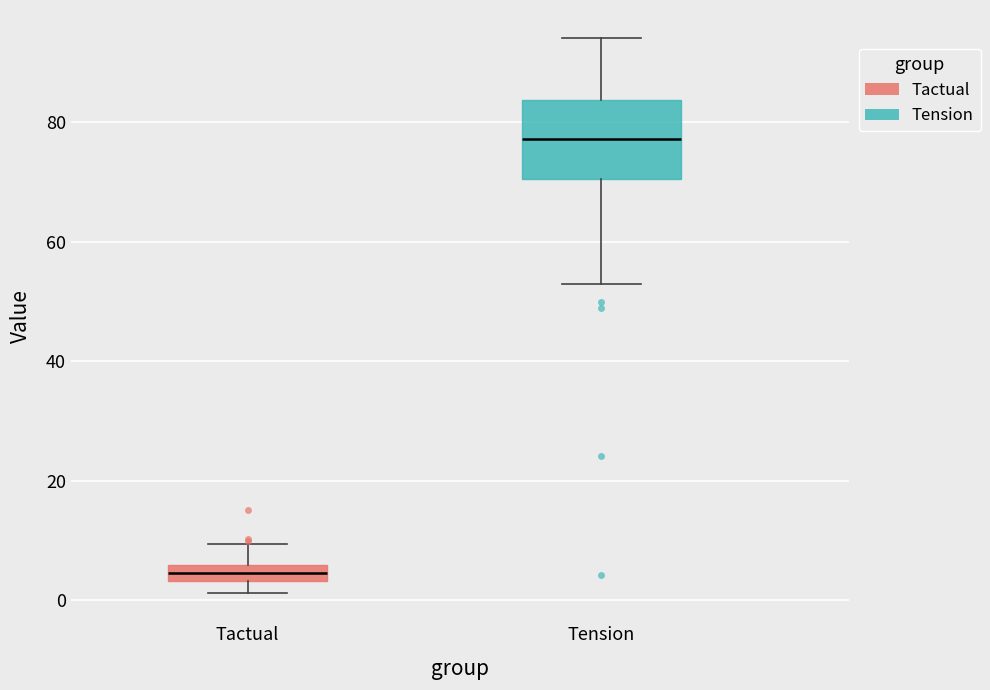

Where does the upper whisker of the box for Tension end on the y-axis? The values are not printed on the chart, so give them approximately, as read against the axis.

94